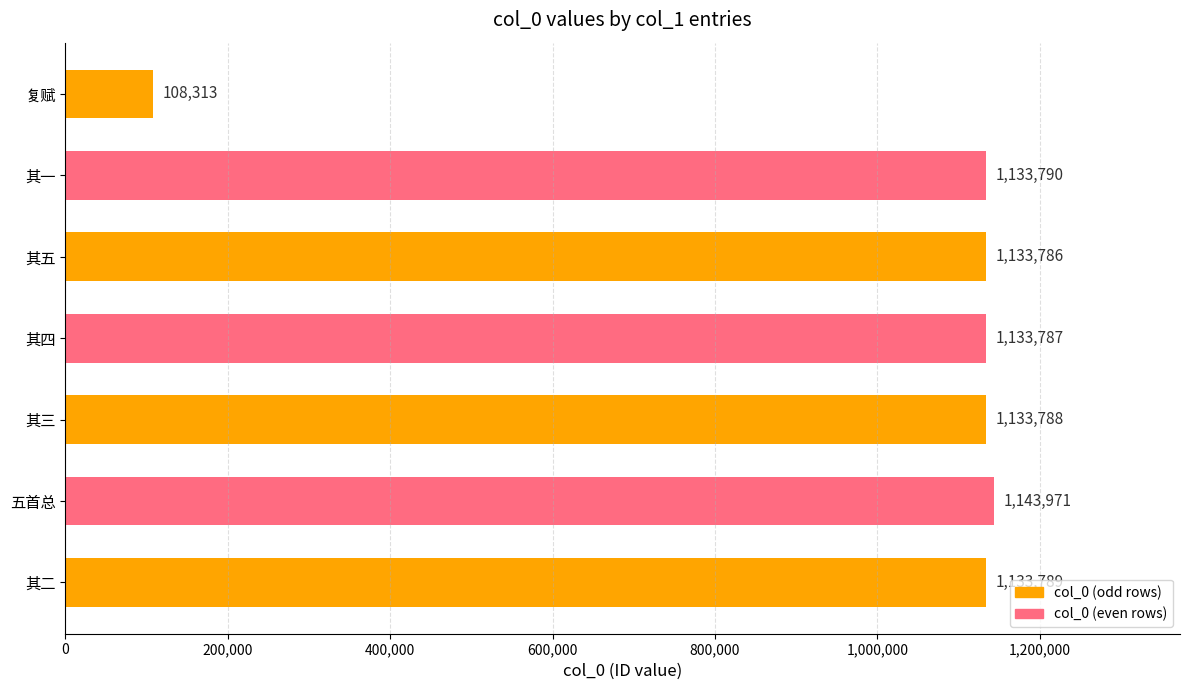

The chart shows a value of 1133789 at 其二. True or false?

True